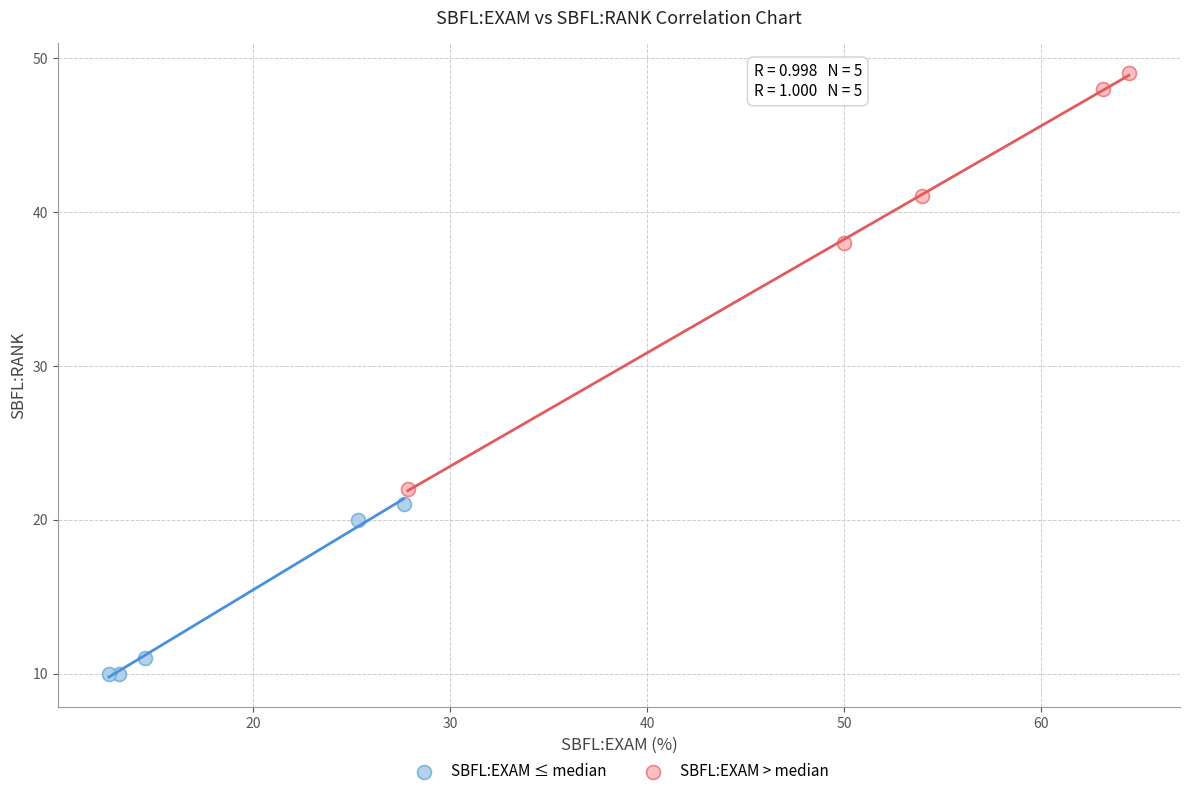

What are all the series names shown in the legend?

SBFL:EXAM ≤ median, SBFL:EXAM > median